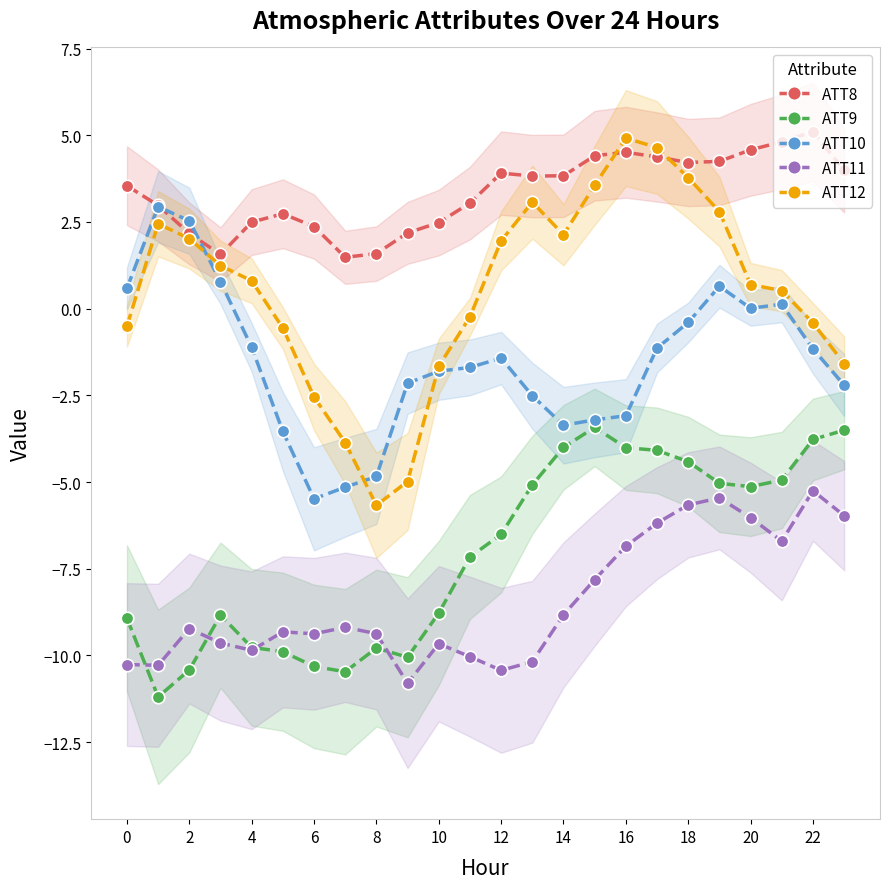

How many lines are shown in the chart?

5